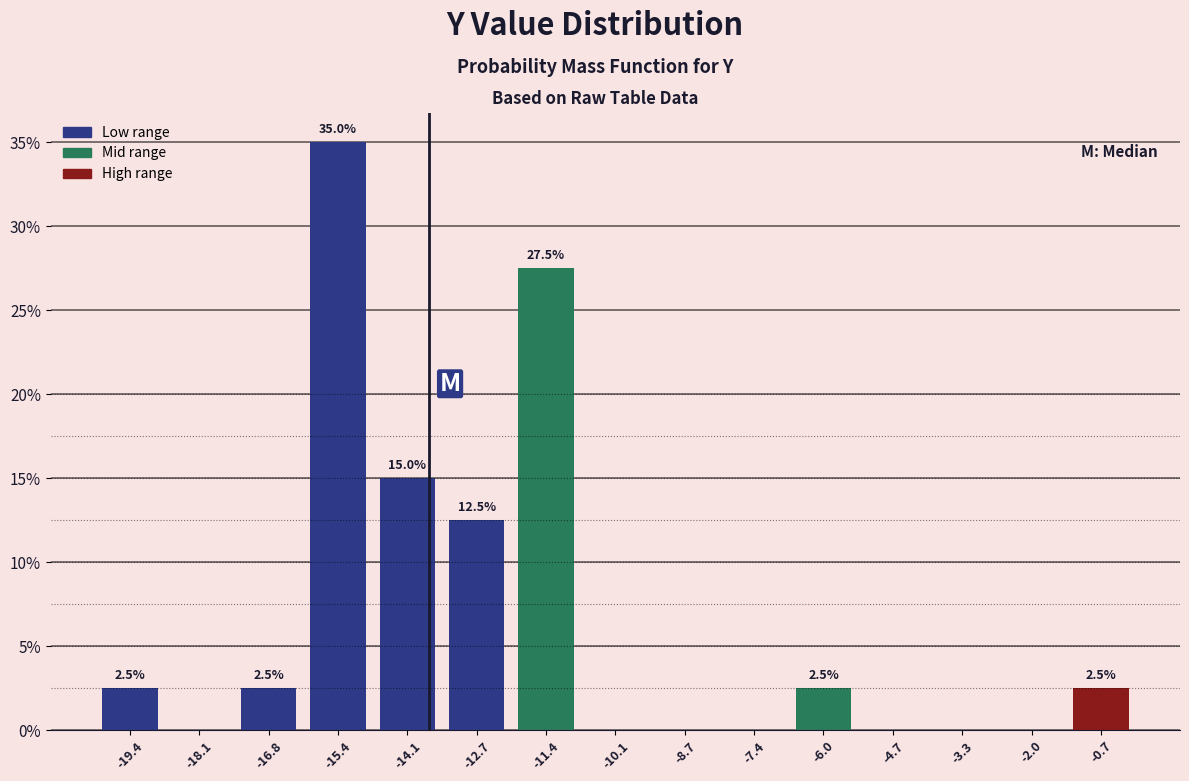

Which range on the x-axis has the tallest bar?

-16.08 to -14.74